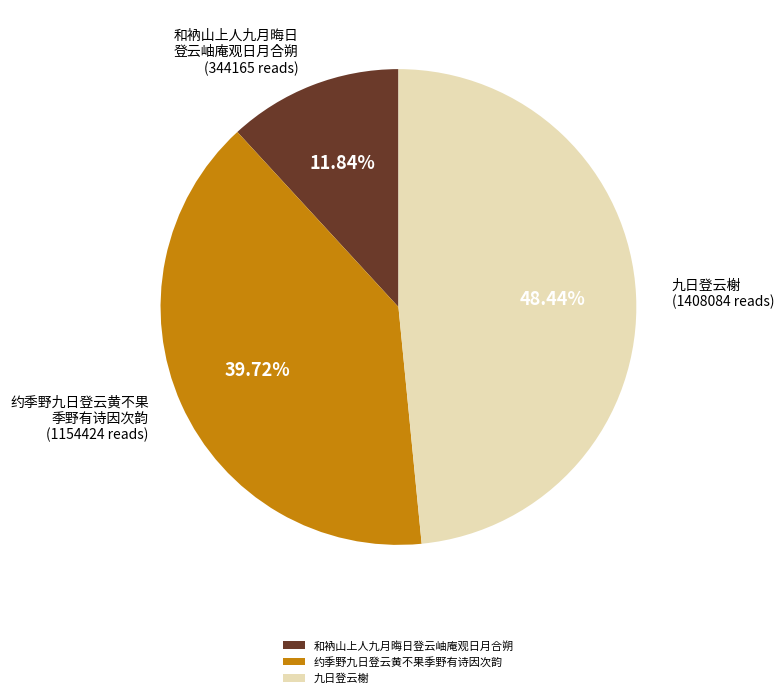

What portion of the pie excludes 约季野九日登云黄不果季野有诗因次韵?

60.3%